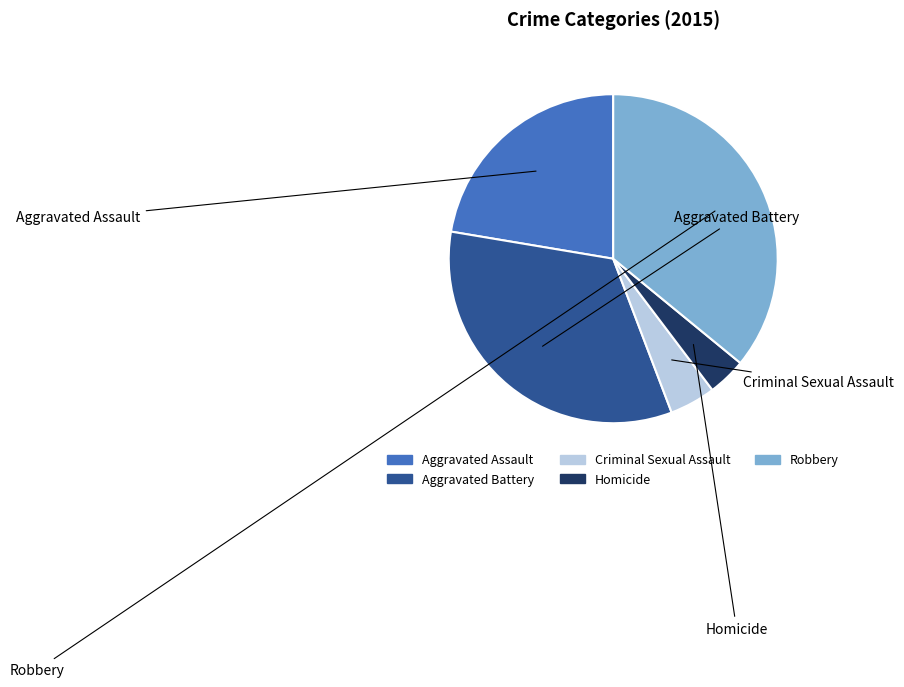

Count the number of slices in the pie.

5